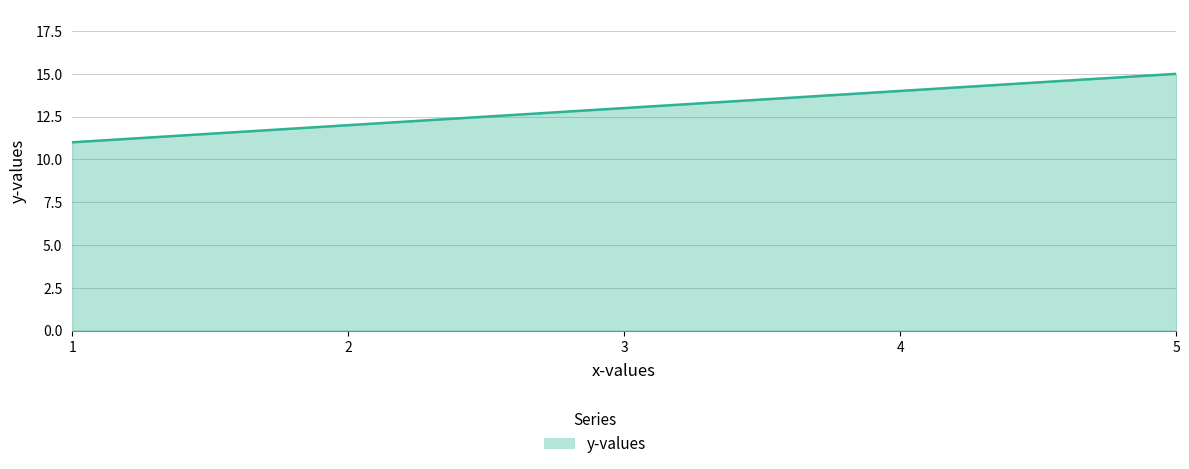

Between 5 and 4, which is larger?

5